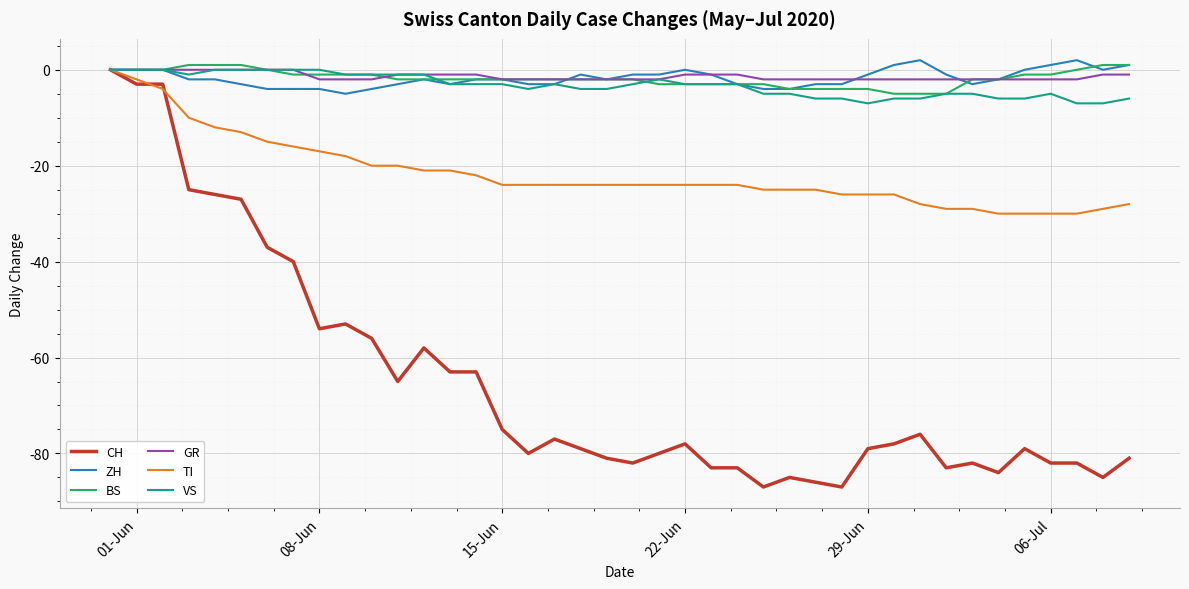

What is the minimum value shown in the chart?

-87